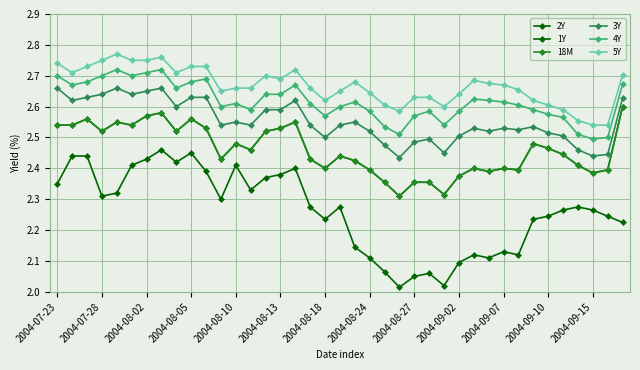

True or false: 1Y and 5Y intersect in this chart.

False